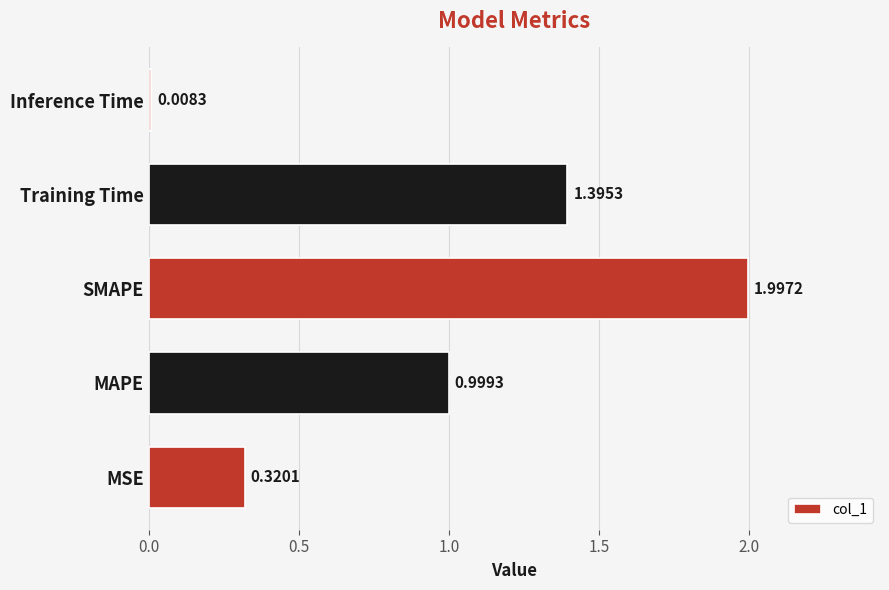

List the labels in order of value, smallest first.

Inference Time, MSE, MAPE, Training Time, SMAPE